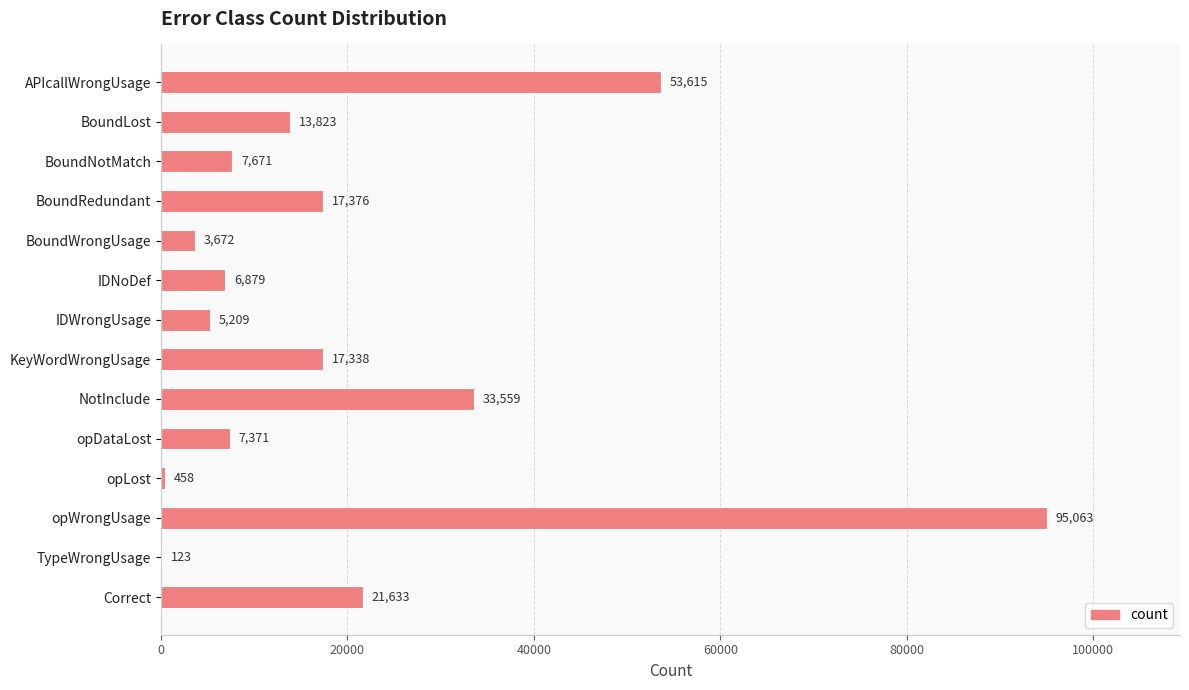

Approximately how many times larger is the value at IDWrongUsage compared to KeyWordWrongUsage?

0.3